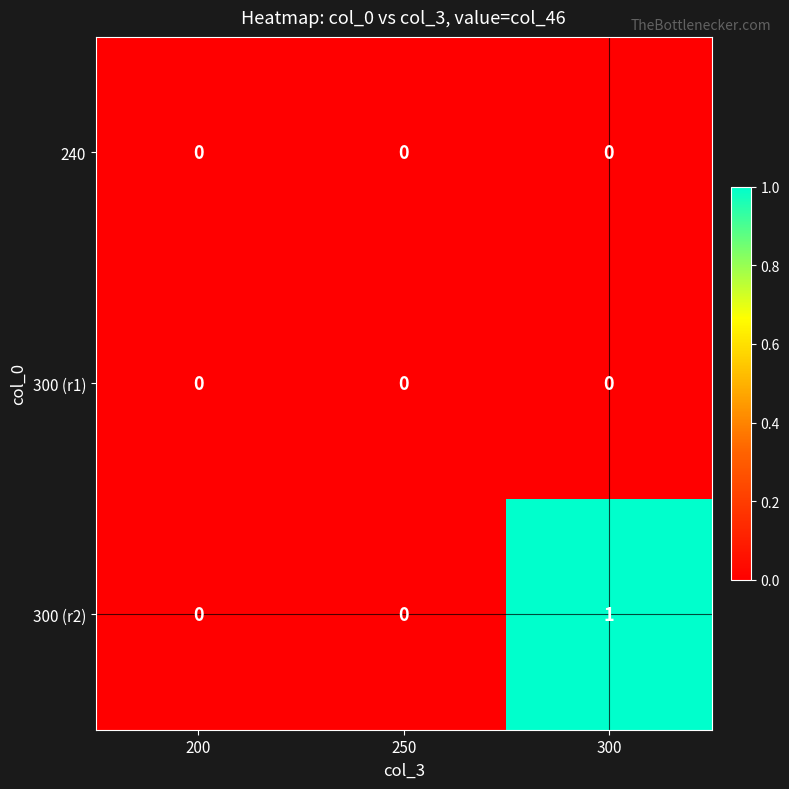

At which category is the sum across all series the highest?

300